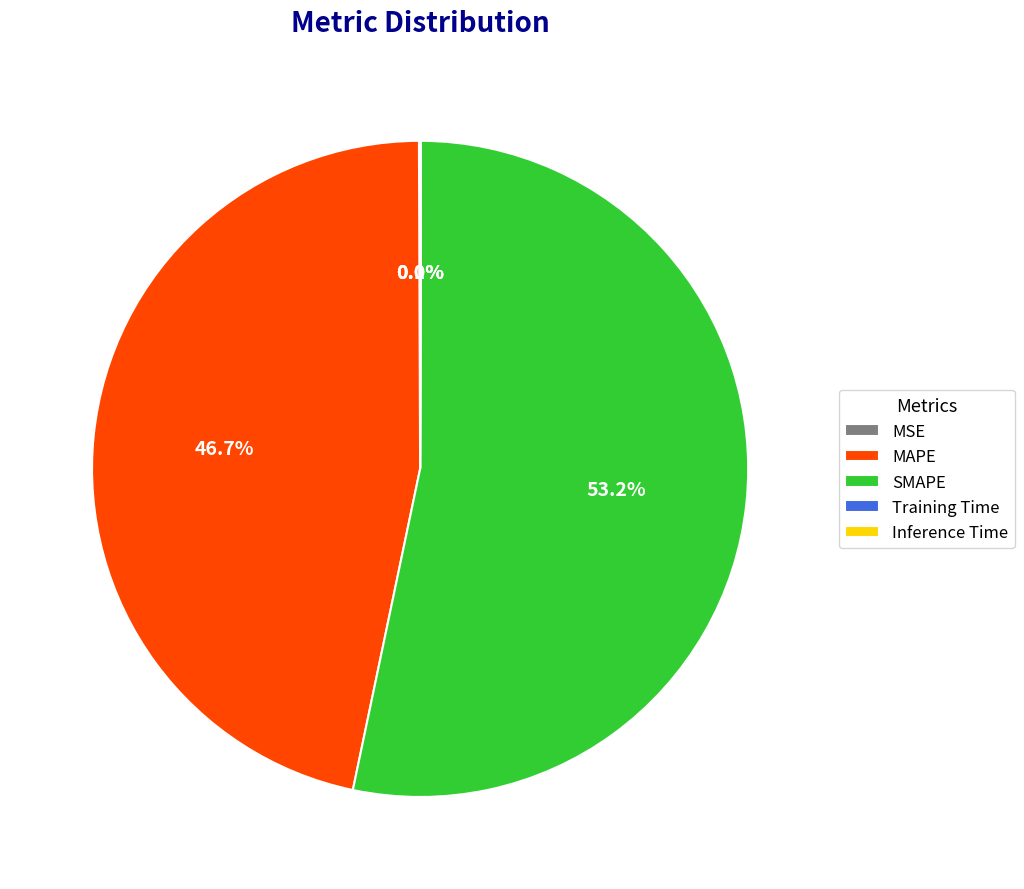

Which category has the biggest portion of the pie?

SMAPE